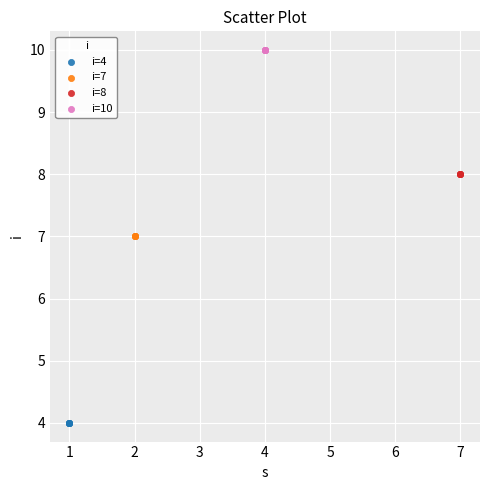

Which series contains the highest Y value?

i=10